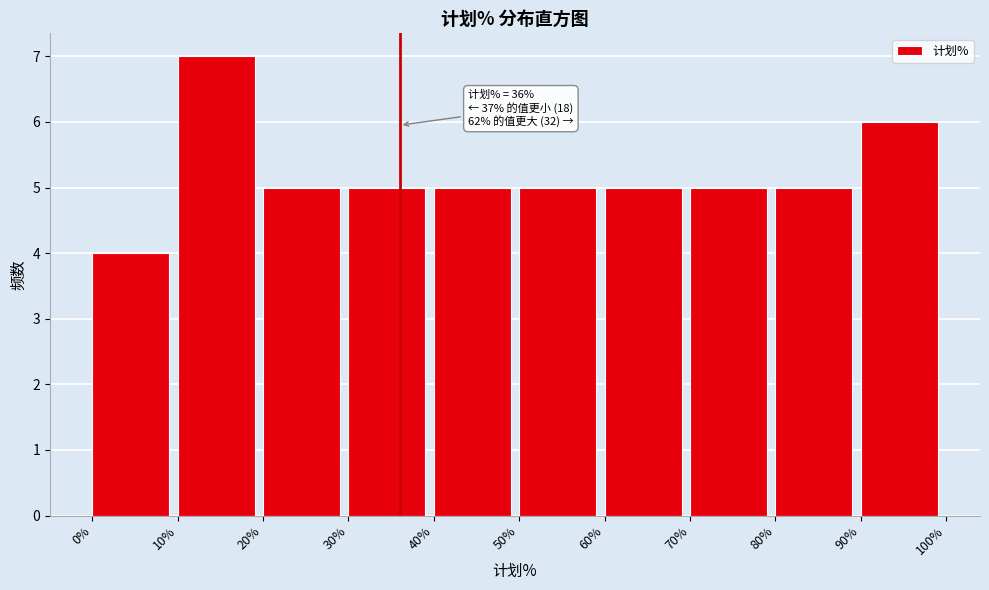

Over which range of the x-axis is the bar tallest?

10% to 20%